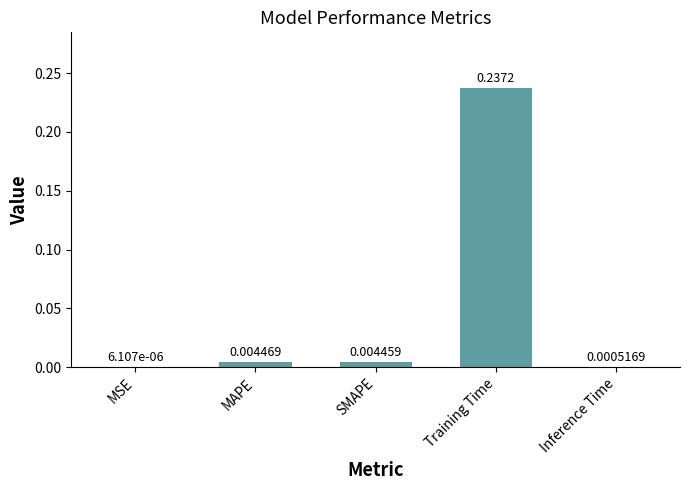

Which label corresponds to the largest value in the chart?

Training Time